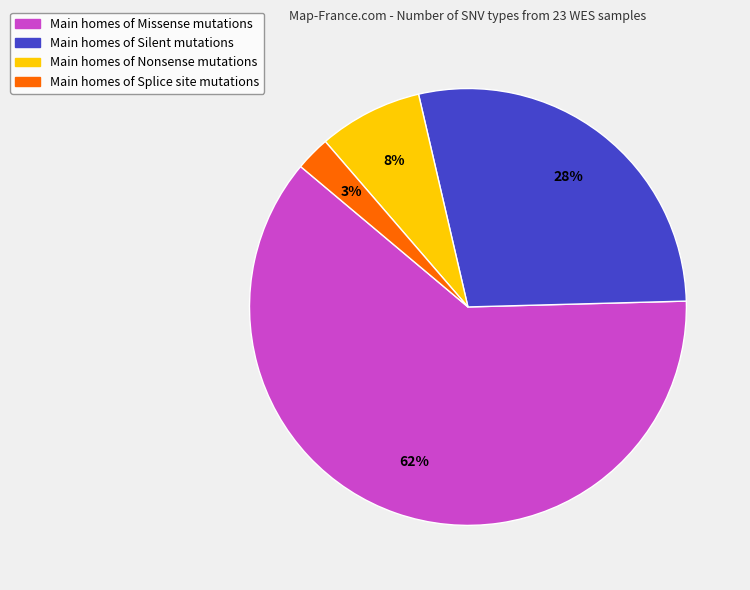

How many slices are in this pie chart?

4